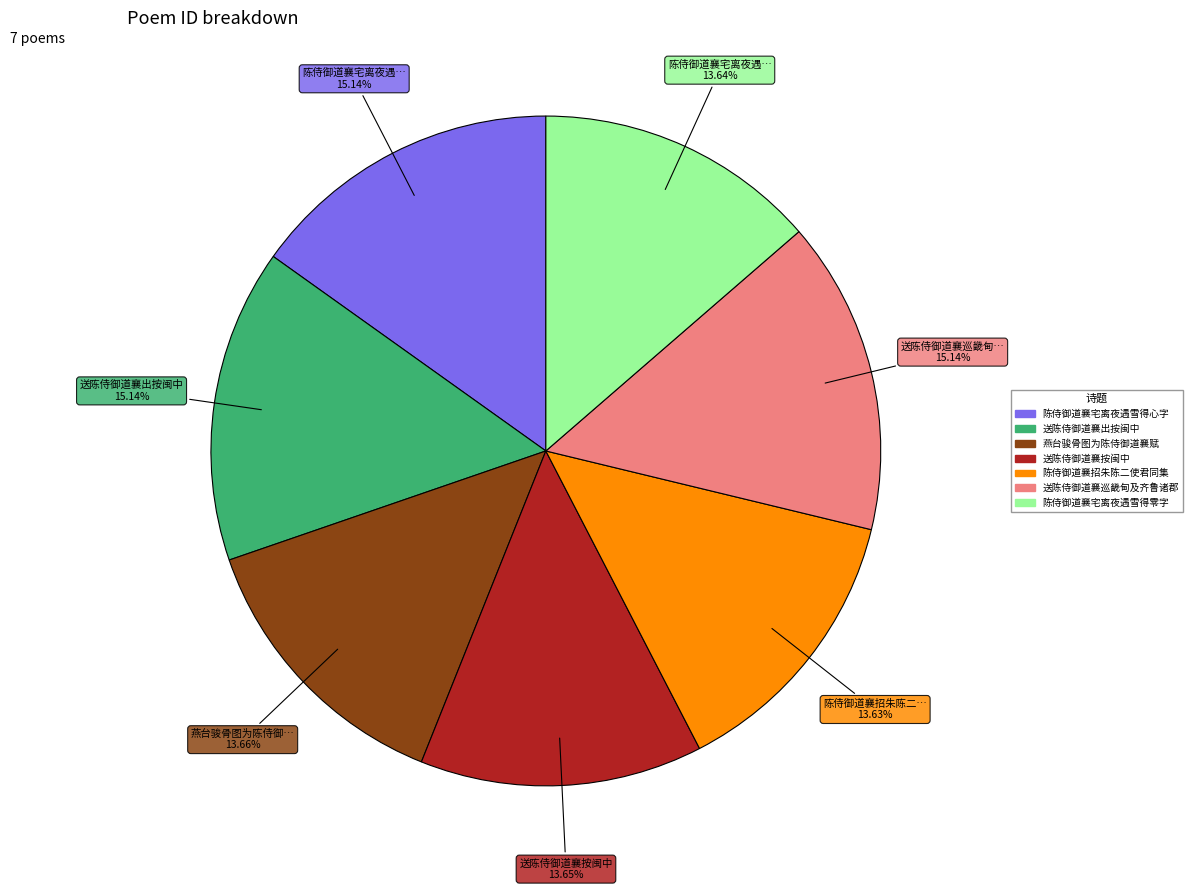

To the nearest percent, what is the average slice percentage?

14%